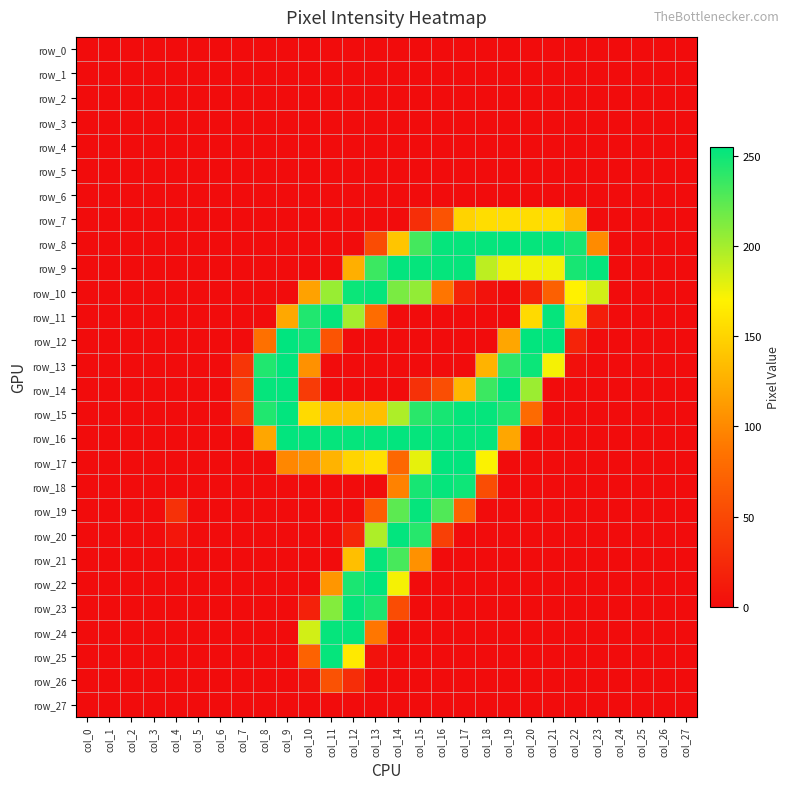

Between col_13 and col_3, which is larger?

col_13